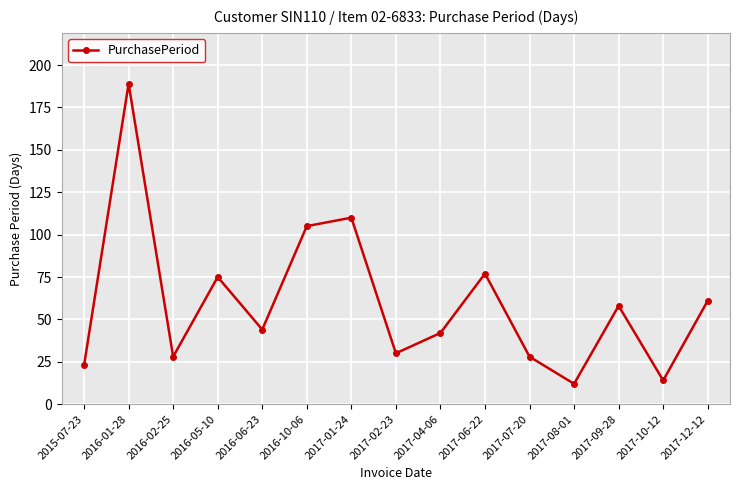

What is the change in value from 2017-08-01 to 2017-12-12?

+49